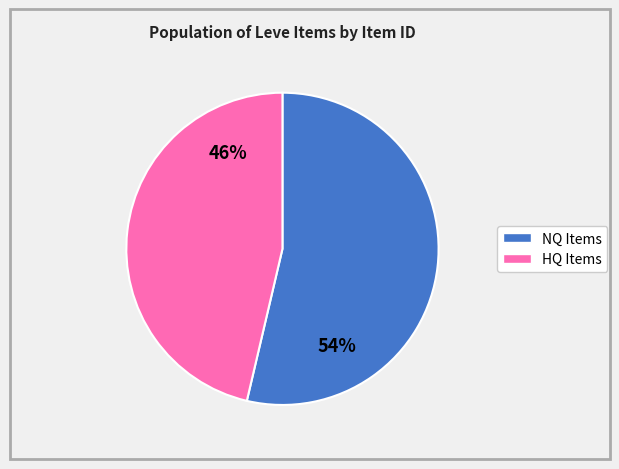

To the nearest percent, what is the average slice percentage?

50%